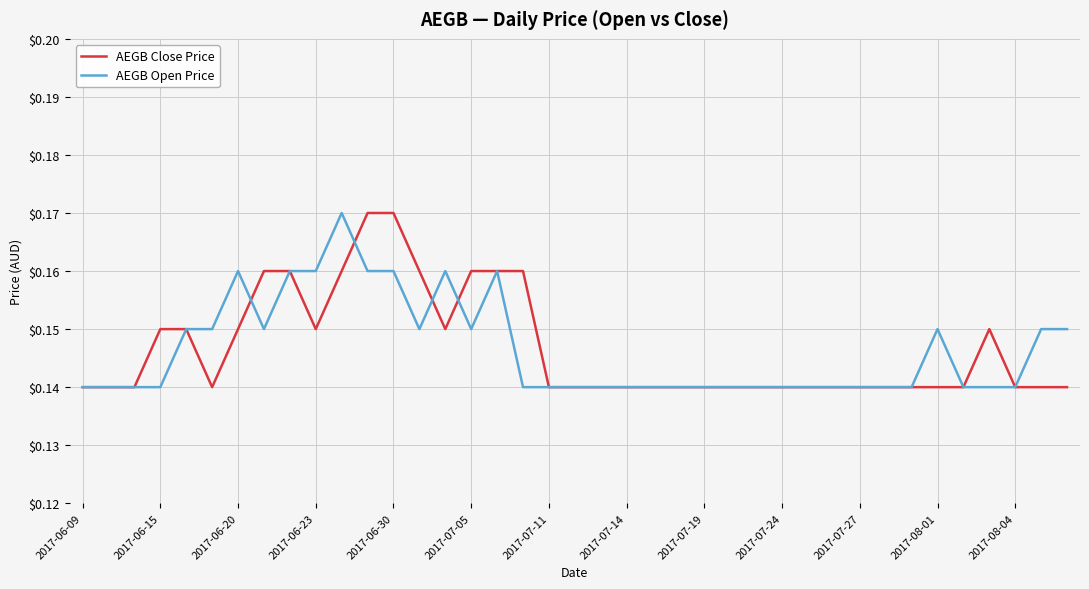

How many lines are shown in the chart?

2